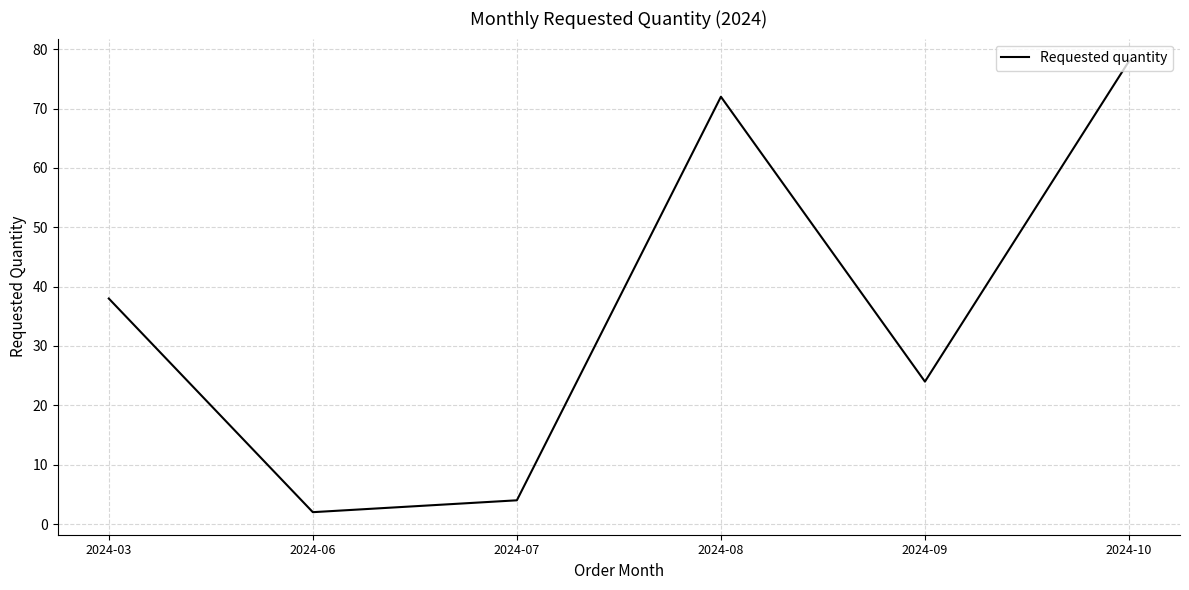

What value does the data have at 2024-08?

72